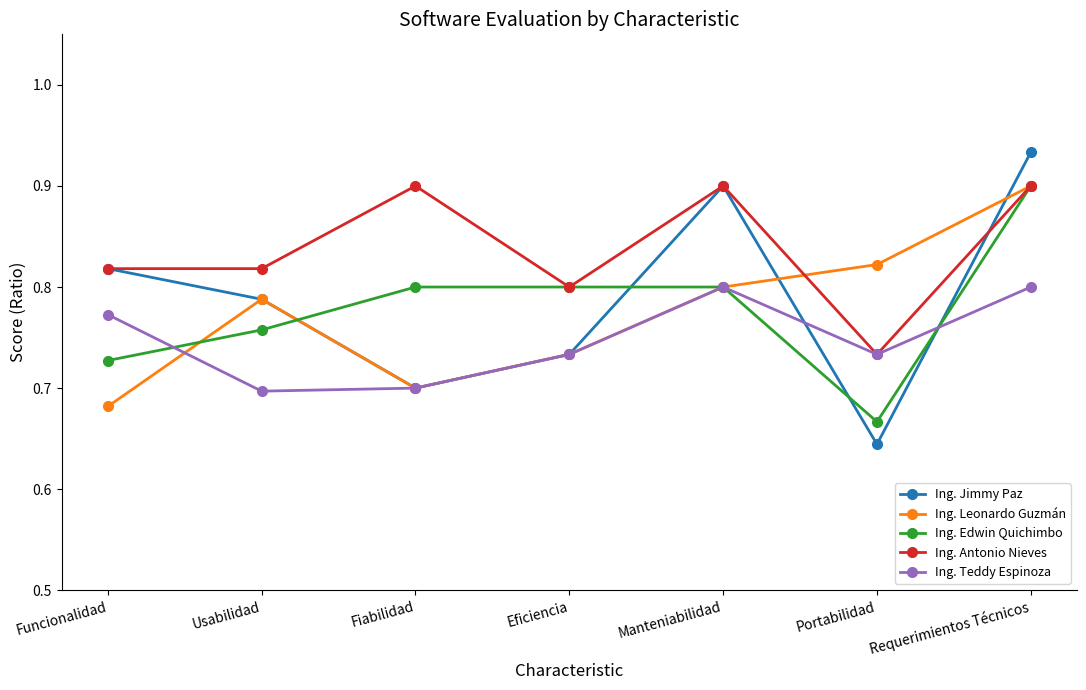

True or false: Ing. Teddy Espinoza has a value of 1.0 at Fiabilidad.

False